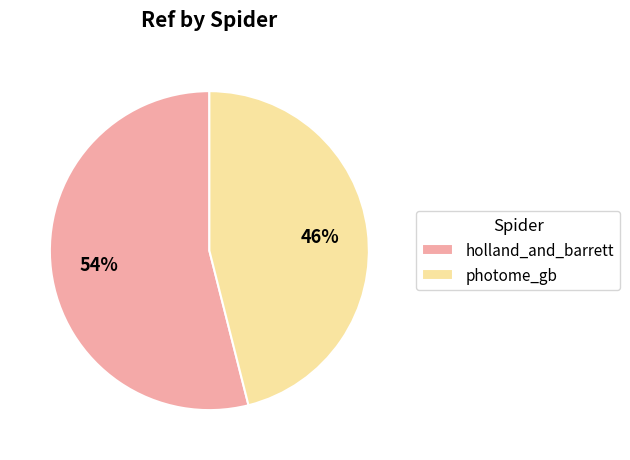

Does any single category account for the majority?

Yes